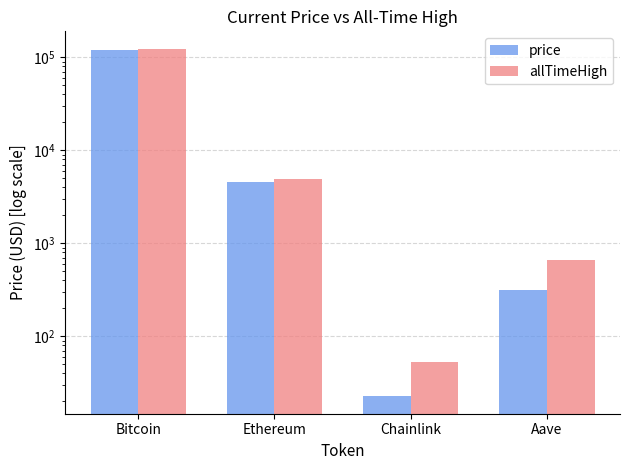

What is the value of the allTimeHigh bar at the 2nd from the left?

4878.3